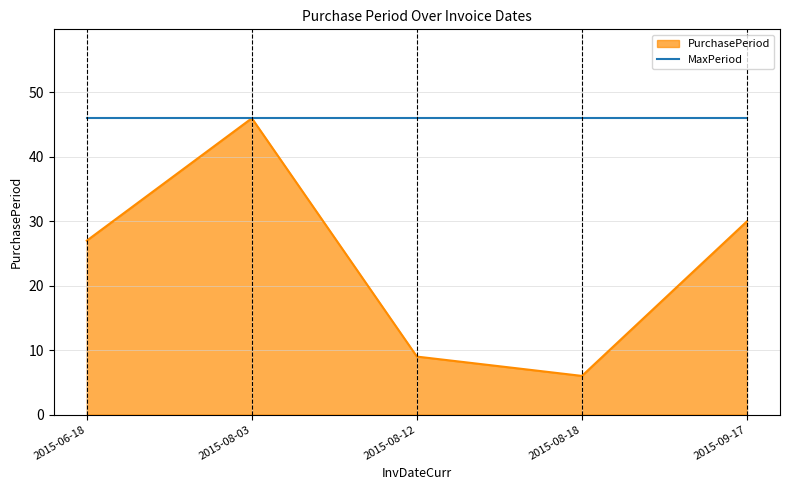

What is the minimum value shown in the chart?

6